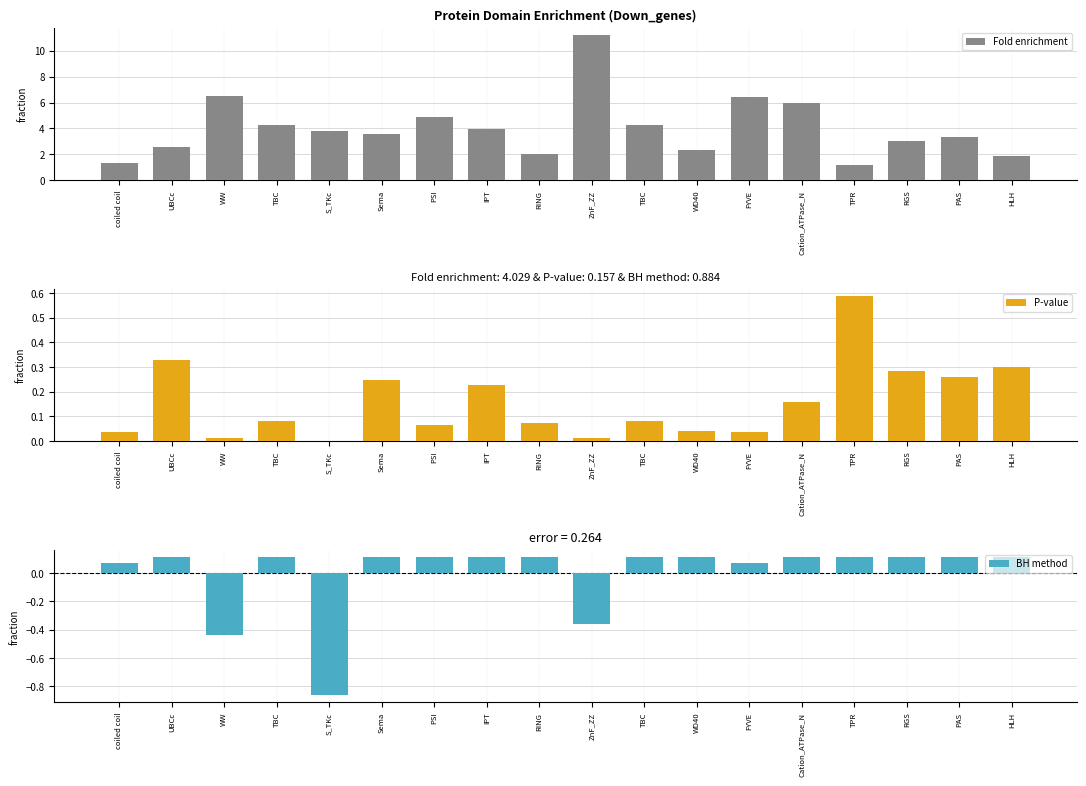

The value of P-value at Cation_ATPase_N is 0.2. True or false?

True